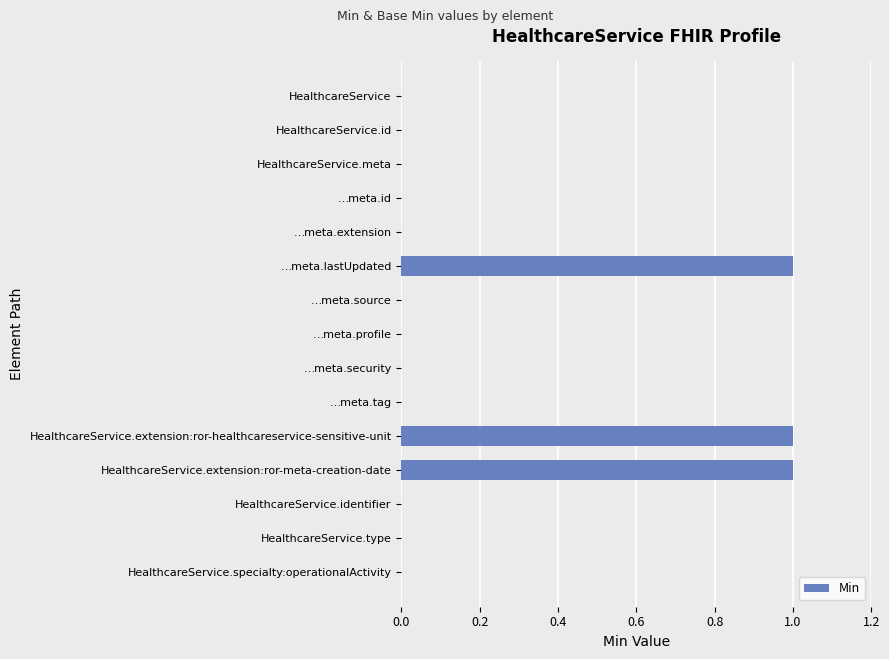

What is the sum of all values?

3